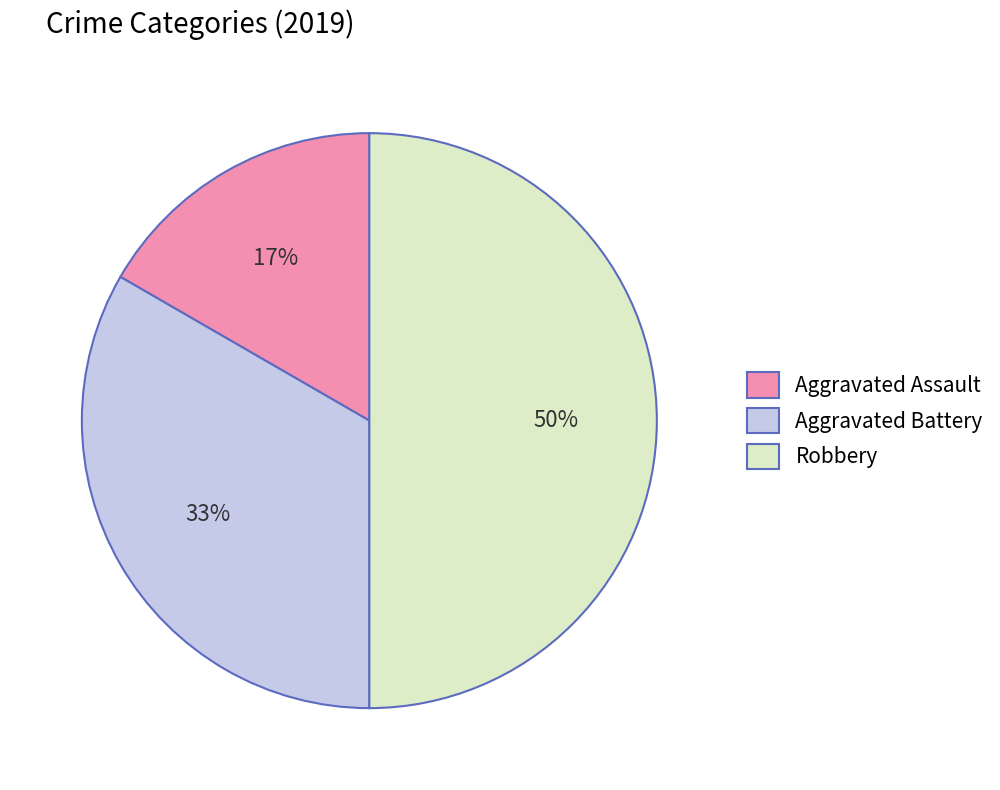

What percentage is the Robbery slice, to the nearest percent?

50%